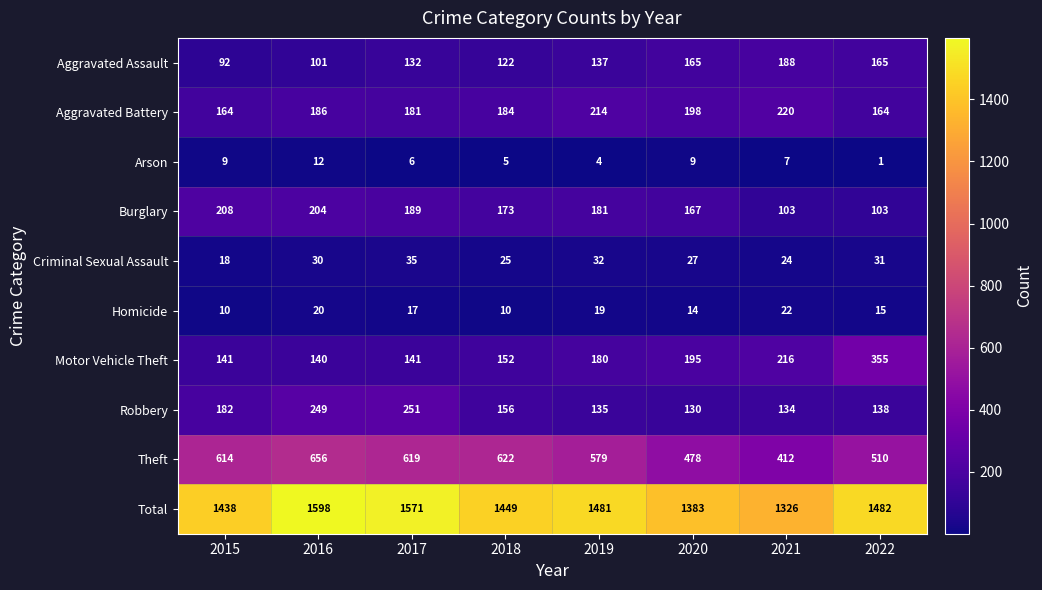

Count the number of categories in the chart.

8